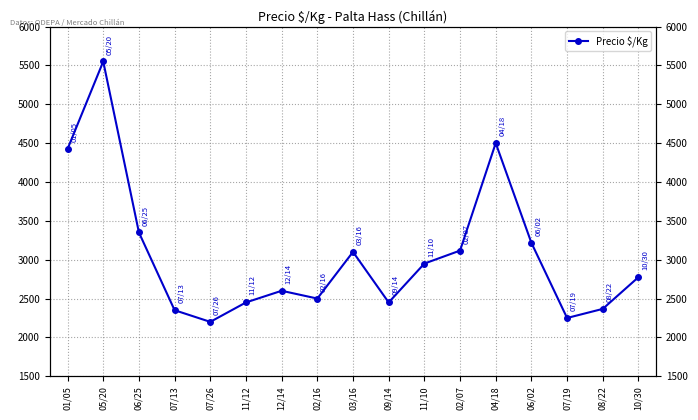

Reading left to right, list all the values displayed in this chart.

4425	5550	3350	2350	2200	2450	2600	2500	3100	2450	2950	3117	4500	3217	2250	2367	2775